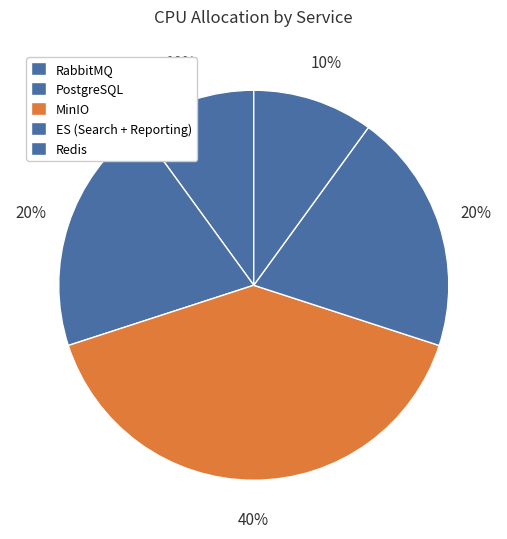

Count the number of slices in the pie.

5